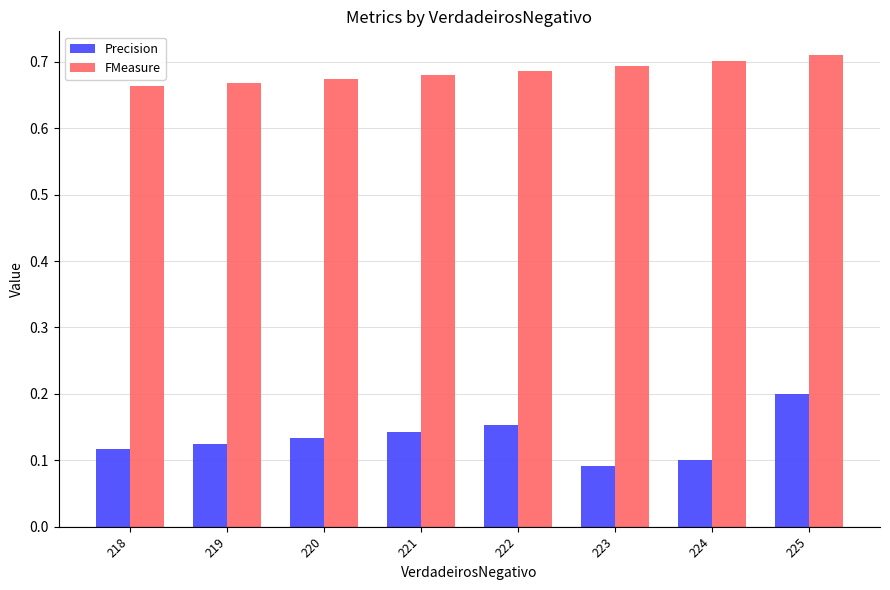

List the series in order of their overall mean, lowest first.

Precision, FMeasure